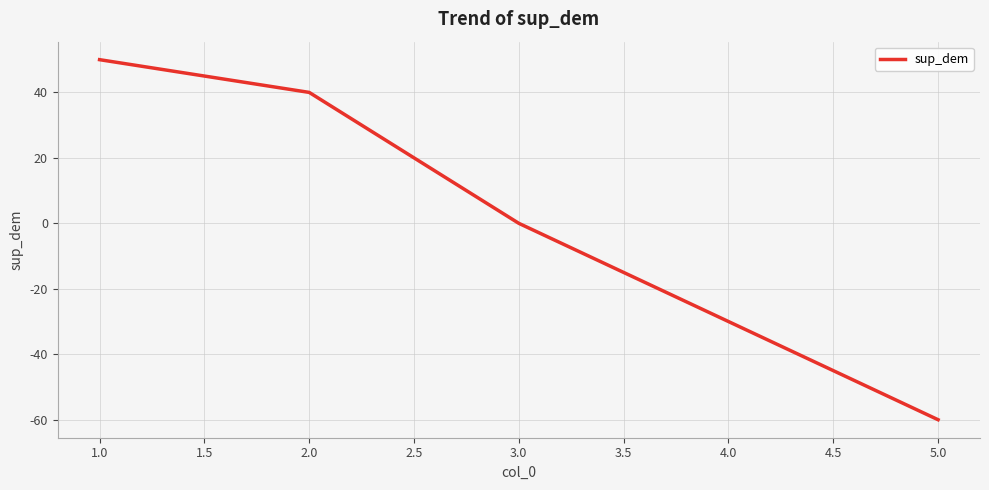

Reading left to right, what are all the values shown in this chart?

50	40	0	-30	-60